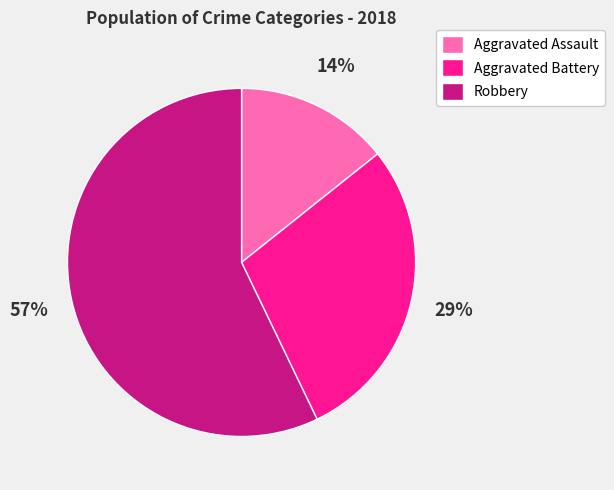

How many slices are in this pie chart?

3